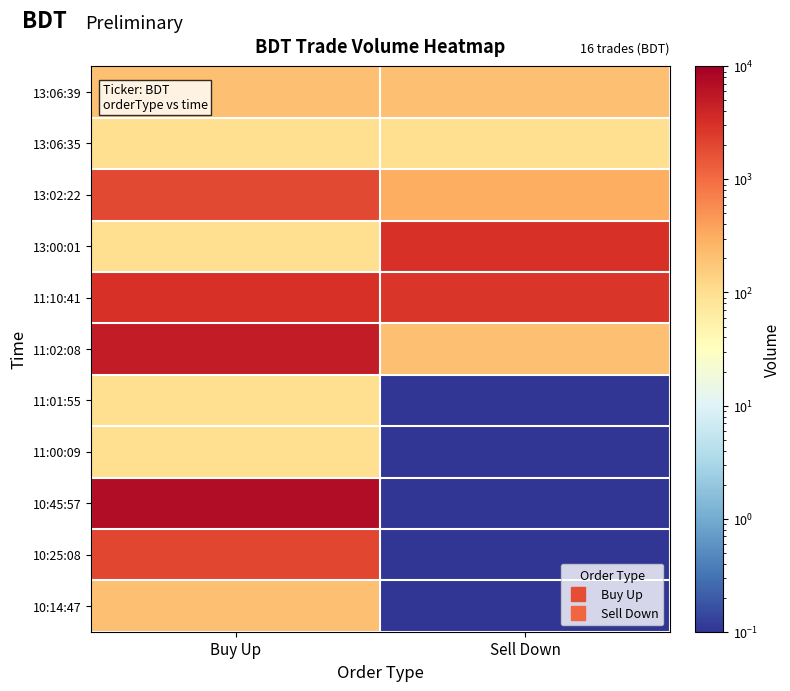

What is the maximum value shown in the chart?

7000.0